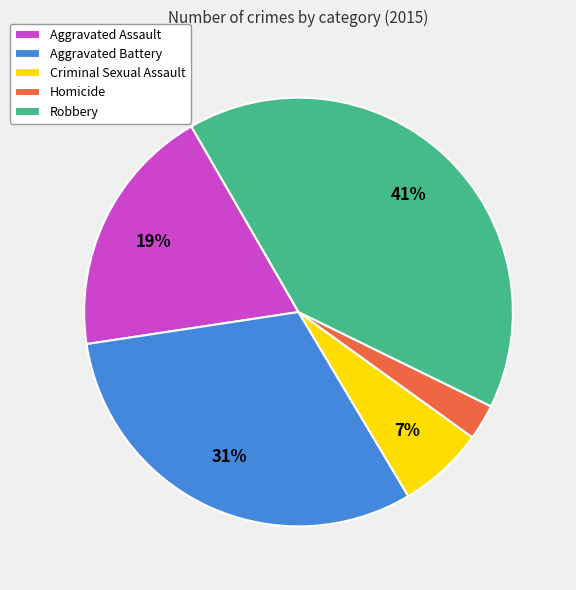

How many segments does this pie chart have?

5